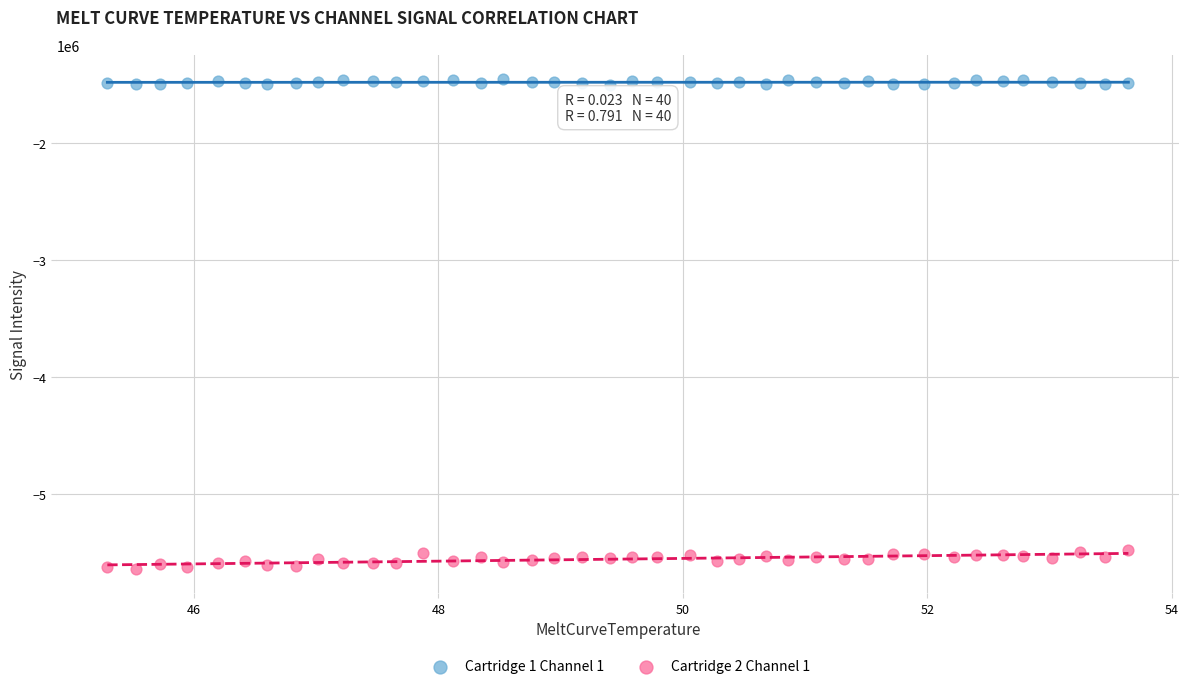

Across all data points, what is the range of Y values (max minus min)?

4181581